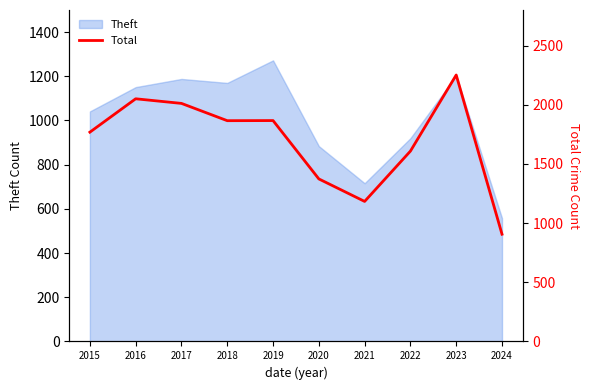

How many points are higher than both their immediate neighbors (excluding endpoints)?

3